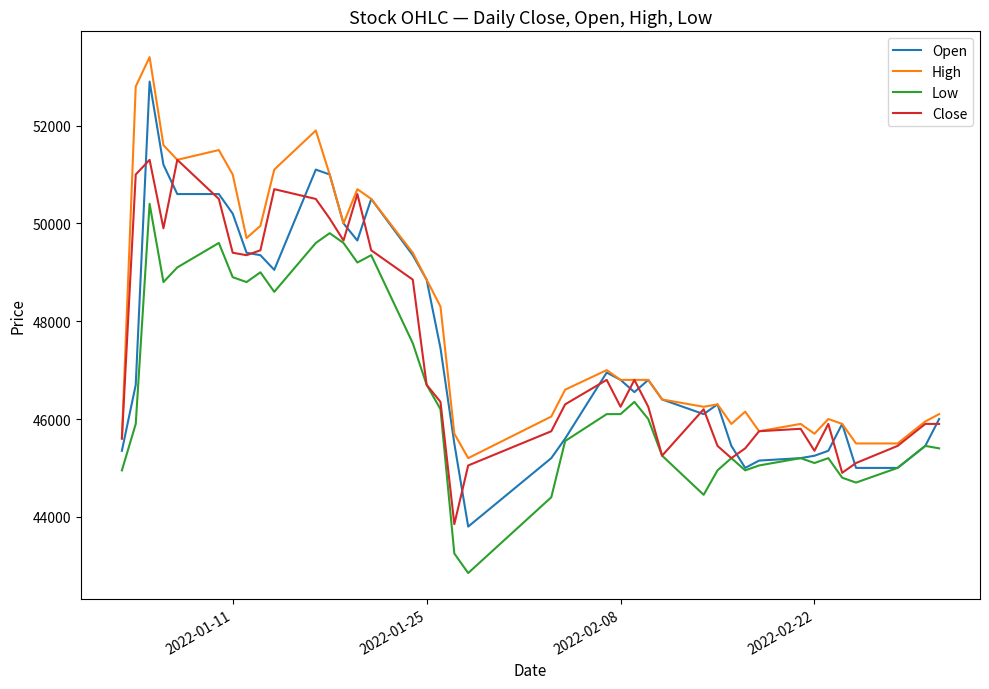

Which series has the largest total across all categories?

High